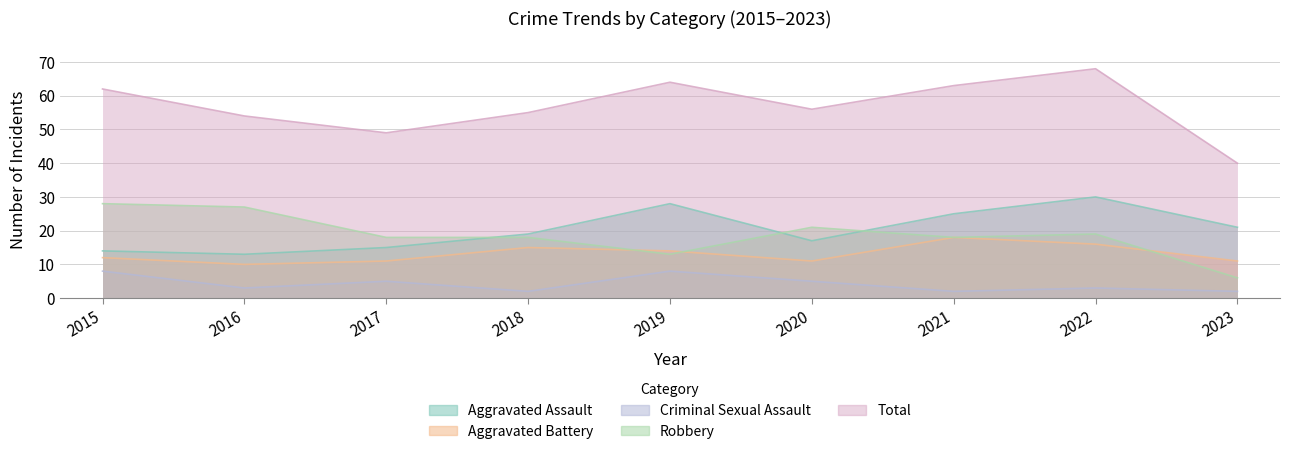

How many lines are shown in the chart?

5